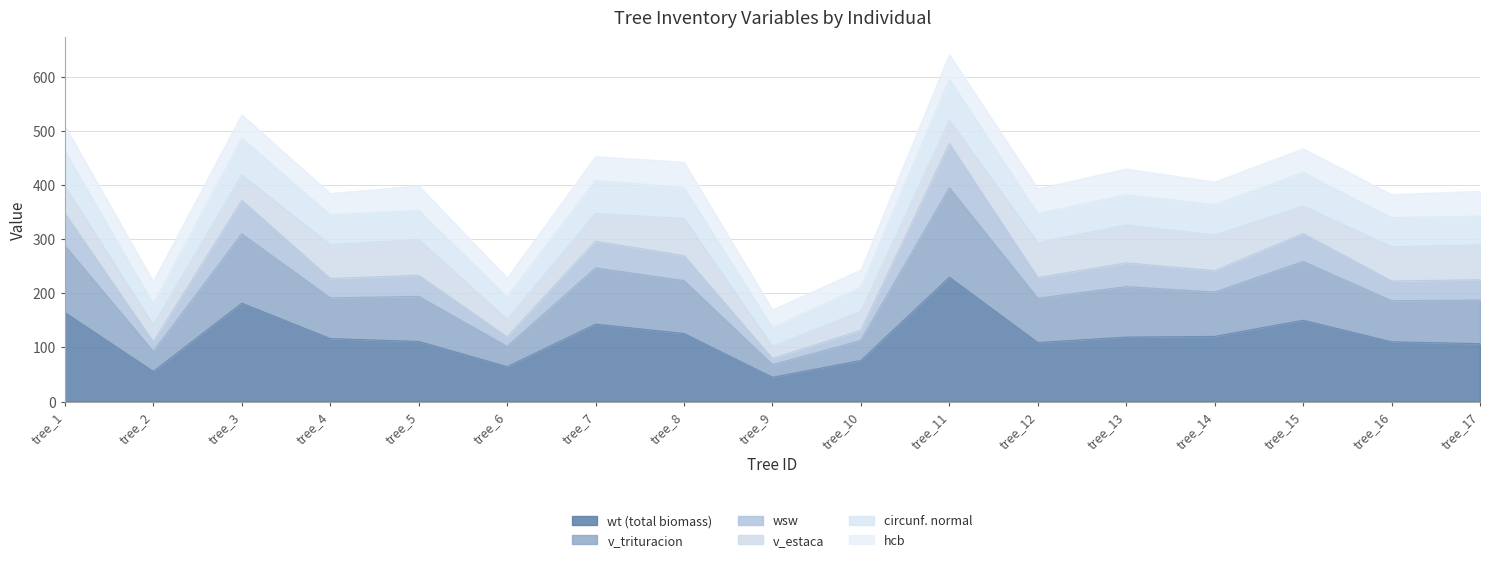

True or false: circunferencia_normal and v_trituracion intersect in this chart.

False